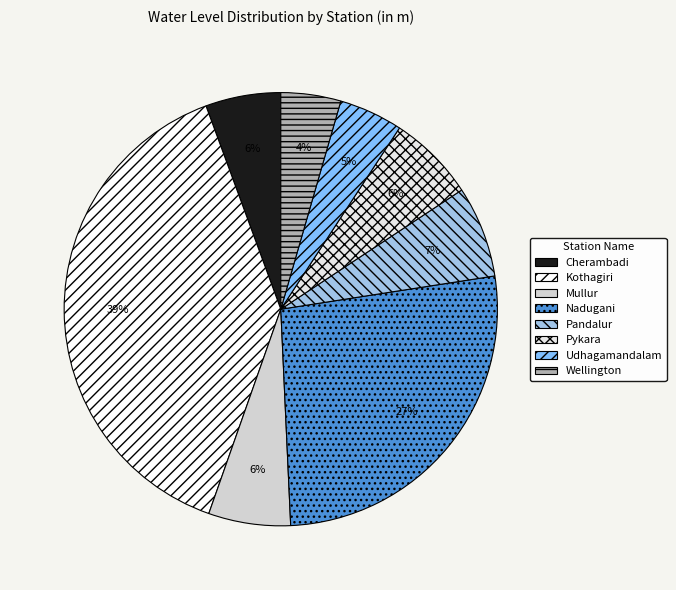

How many slices are in this pie chart?

8